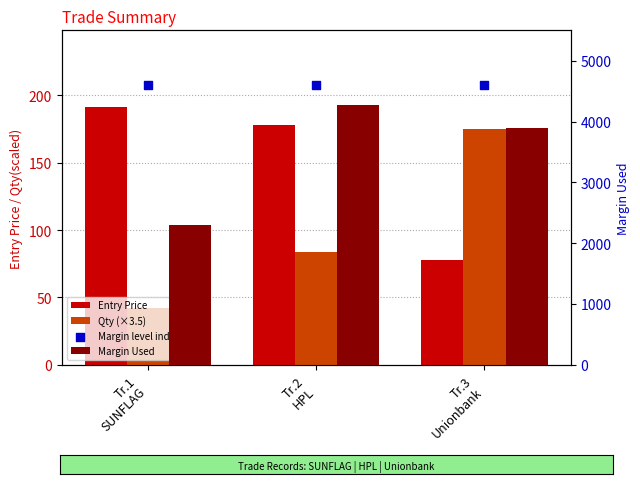

What is the total value across all series at Tr.2
HPL?

9134.0